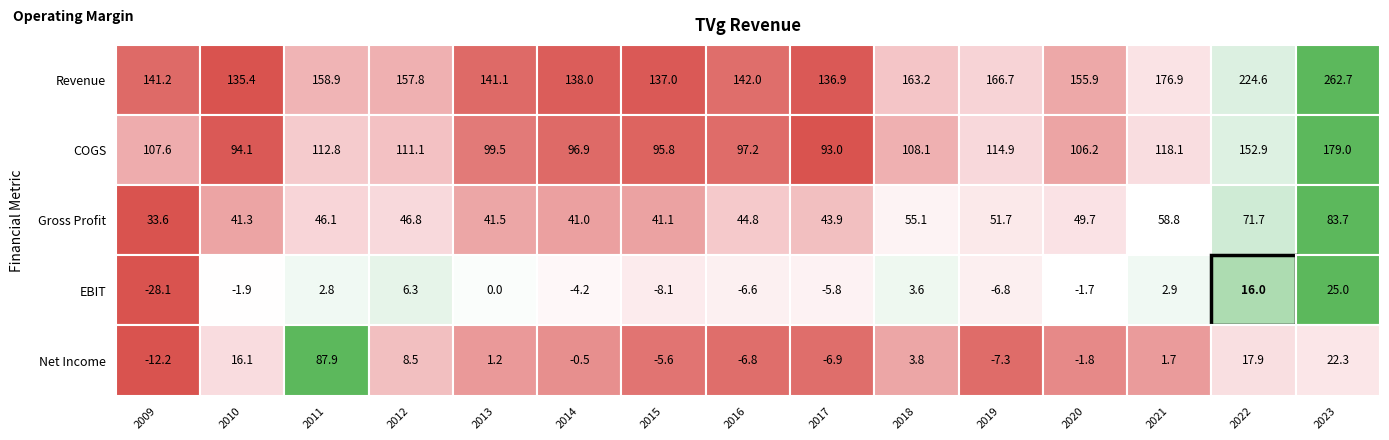

What is the difference between the 2013 values at 4 and 1?

98.3